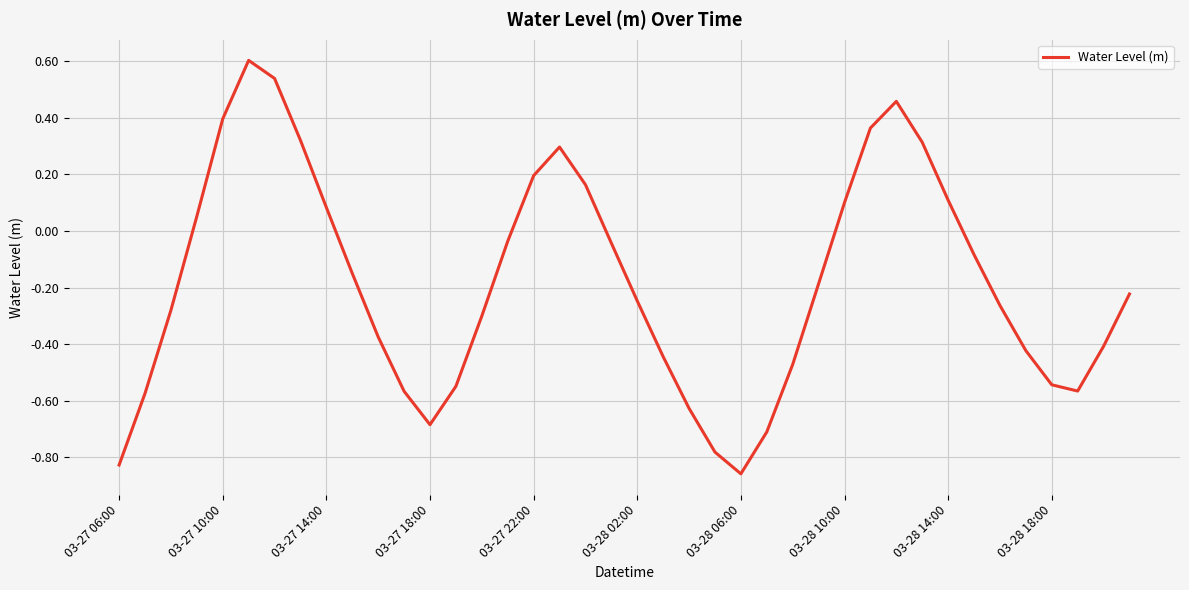

What is the greatest value displayed?

0.6